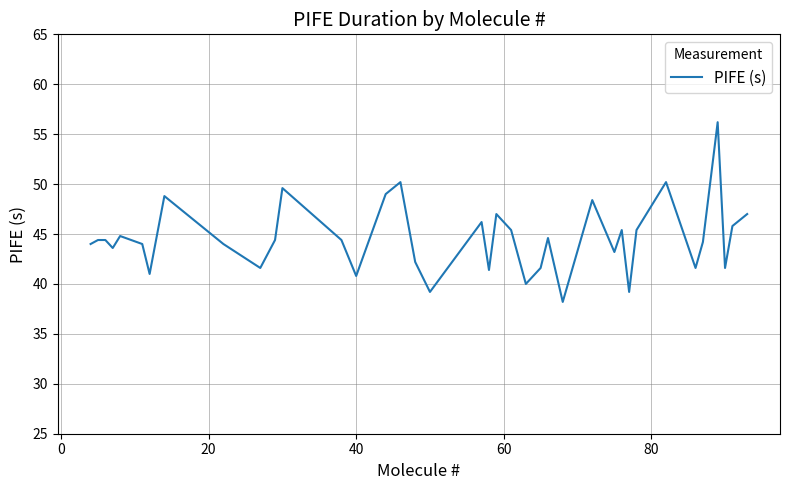

What is the smallest value displayed?

38.2